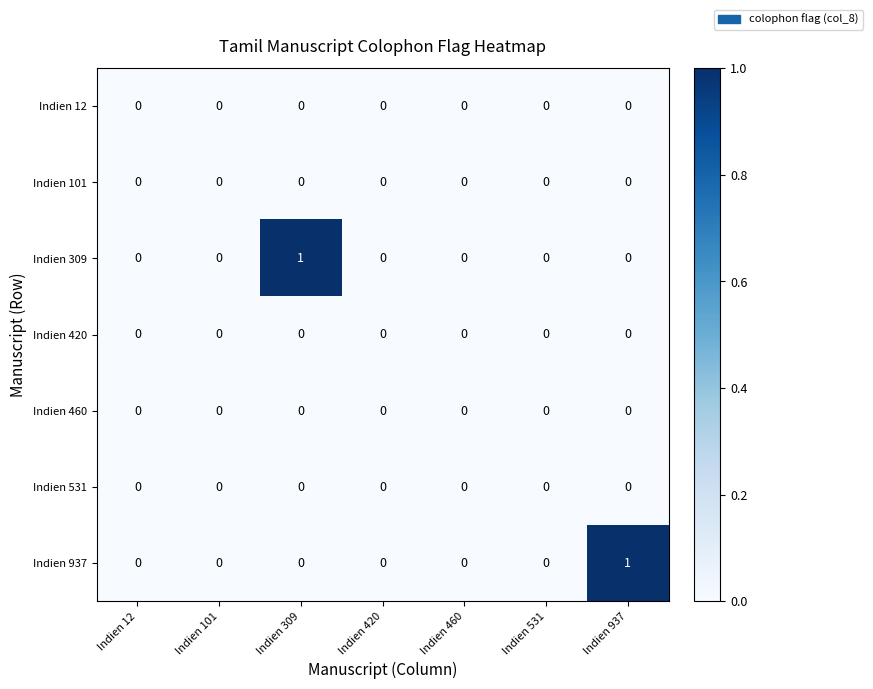

Between Indien 420 and Indien 937, which series saw the biggest shift?

Indien 937